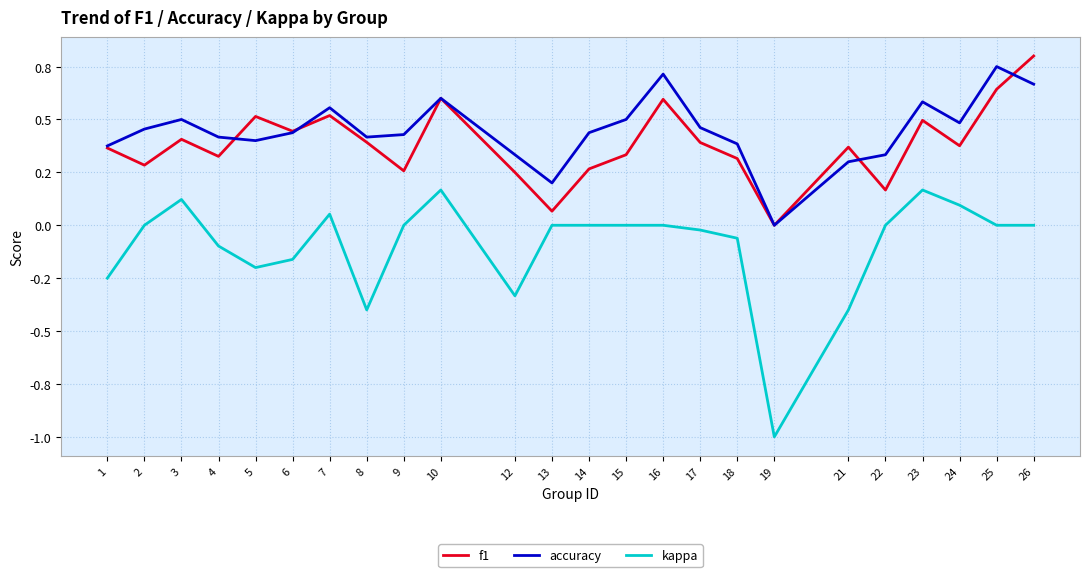

List the series in order of their peak value, highest first.

f1, accuracy, kappa